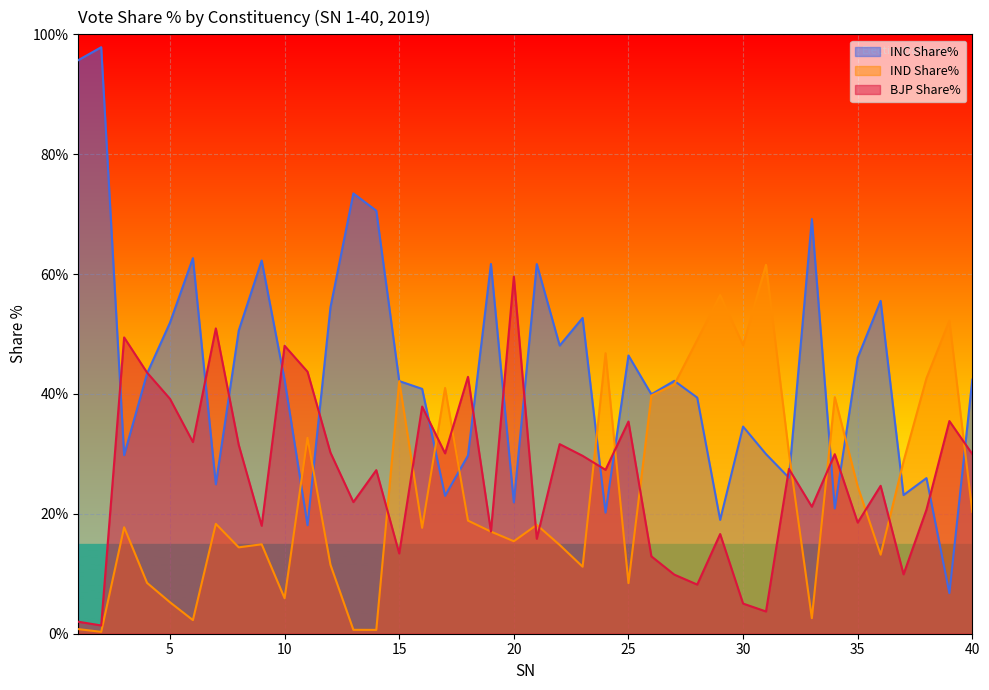

How many times do IND Share% and INC Share% cross each other?

12